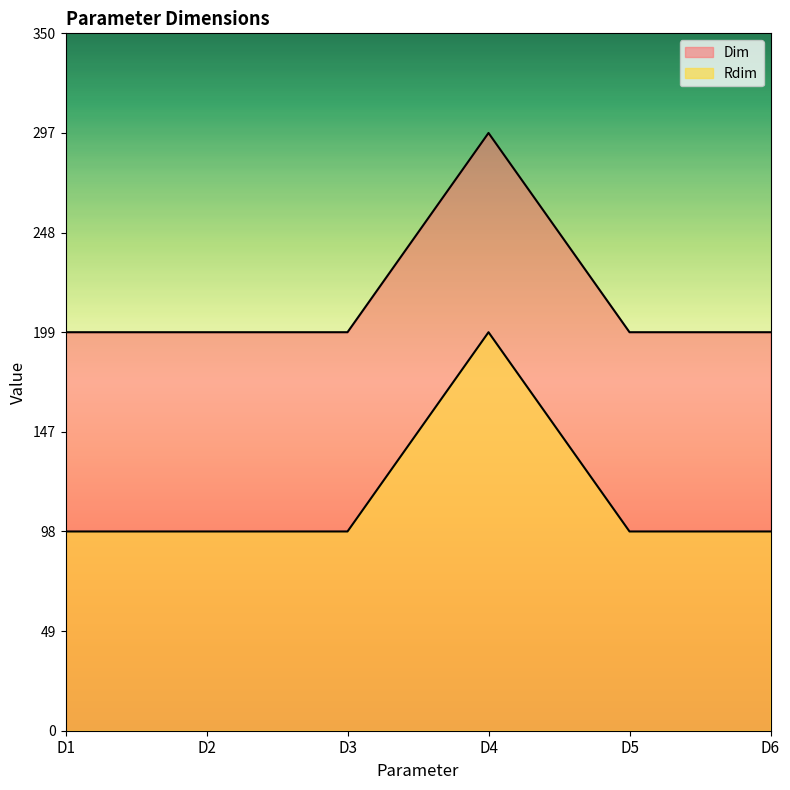

At which category does Dim reach its first local peak?

D4